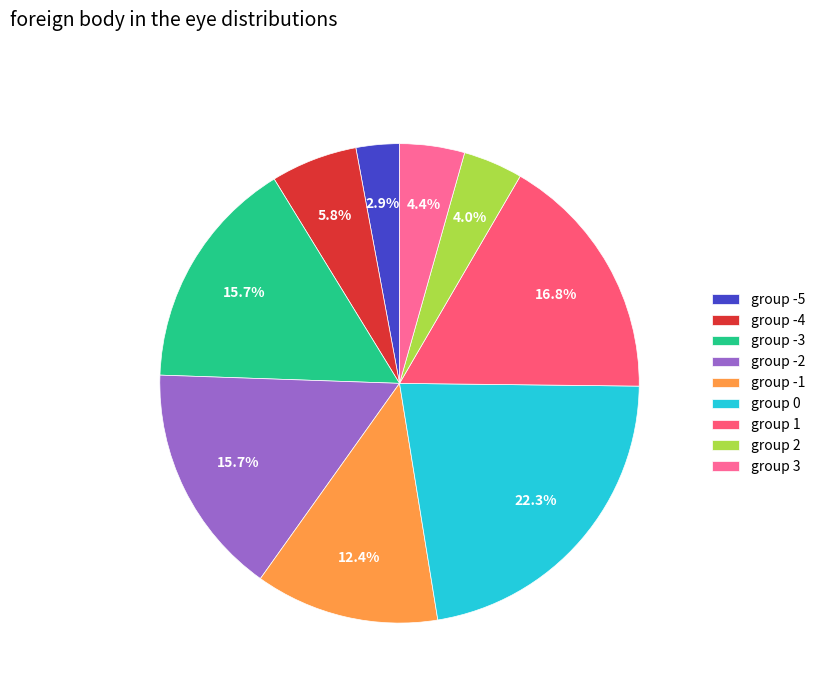

How many slices are in this pie chart?

9